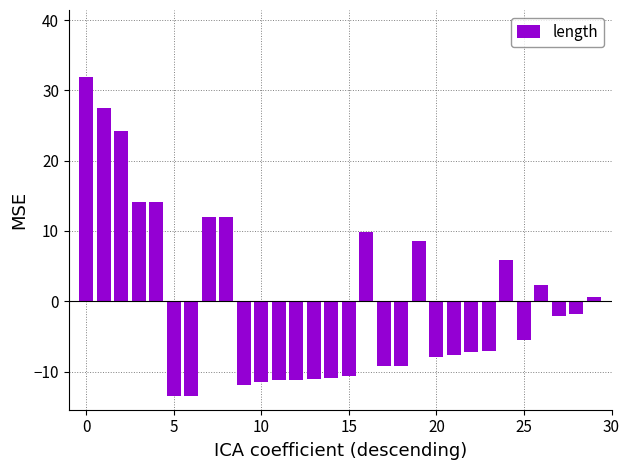

What is the difference between the second highest and second lowest values?

40.9